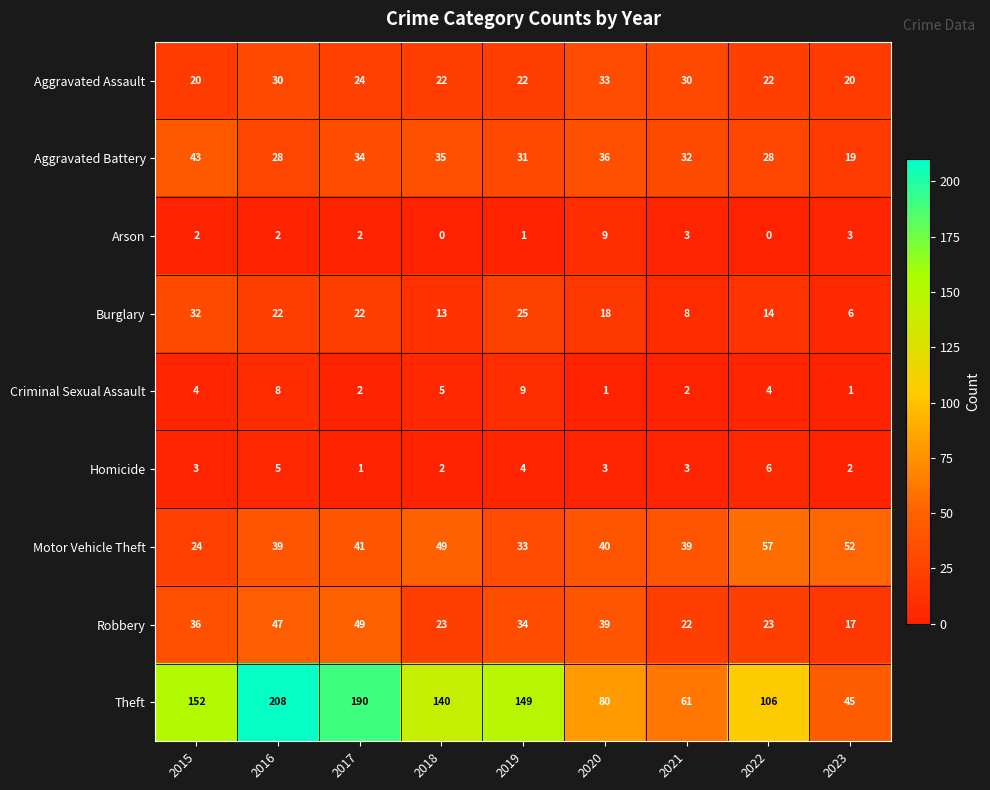

The value of Aggravated Battery at 2019 is 31. True or false?

True